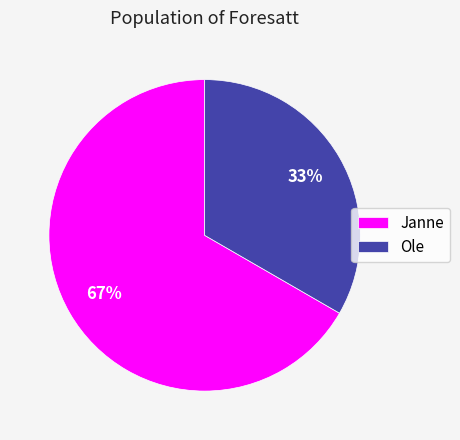

Do Janne and Ole together represent more than half of the pie?

Yes